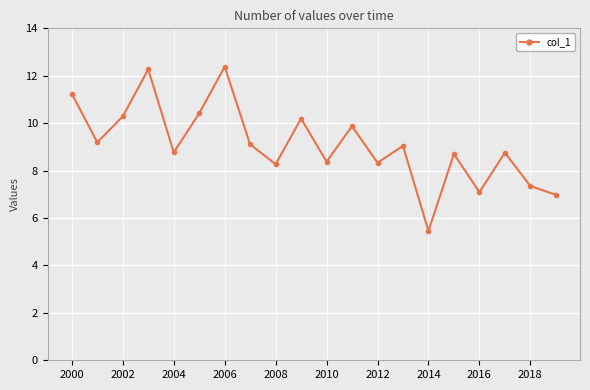

How many interior local valleys (lower than both neighbors) does the data have?

7